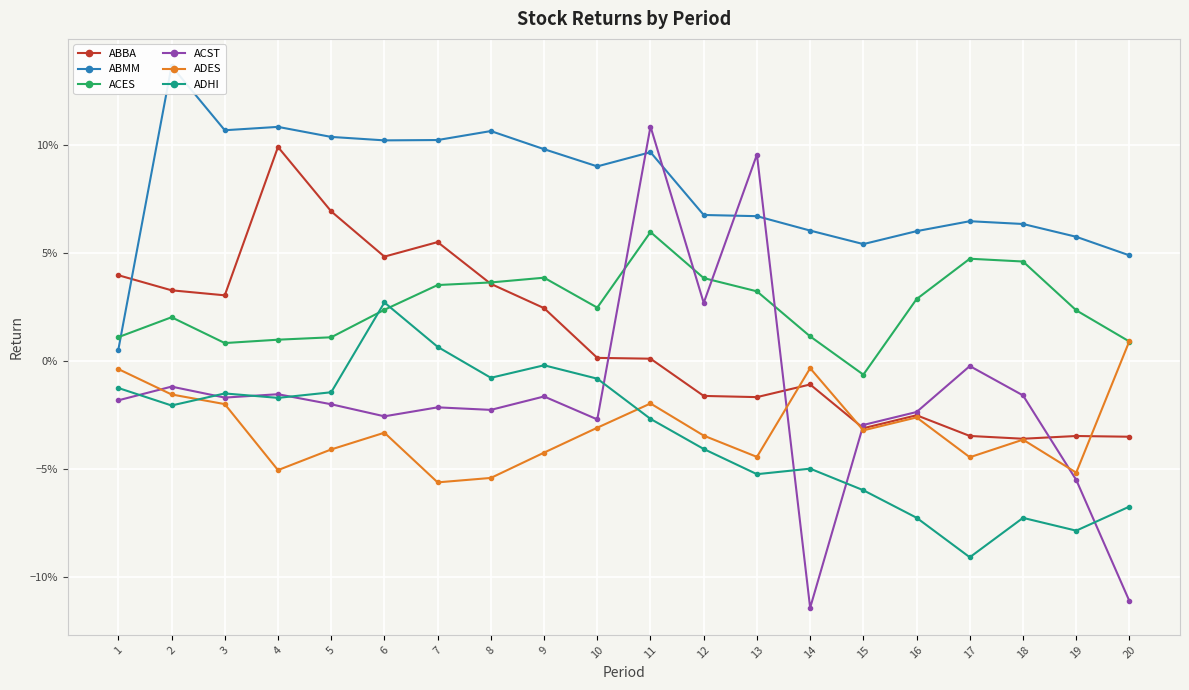

True or false: ADES has a value of -0.0 at 16.

True